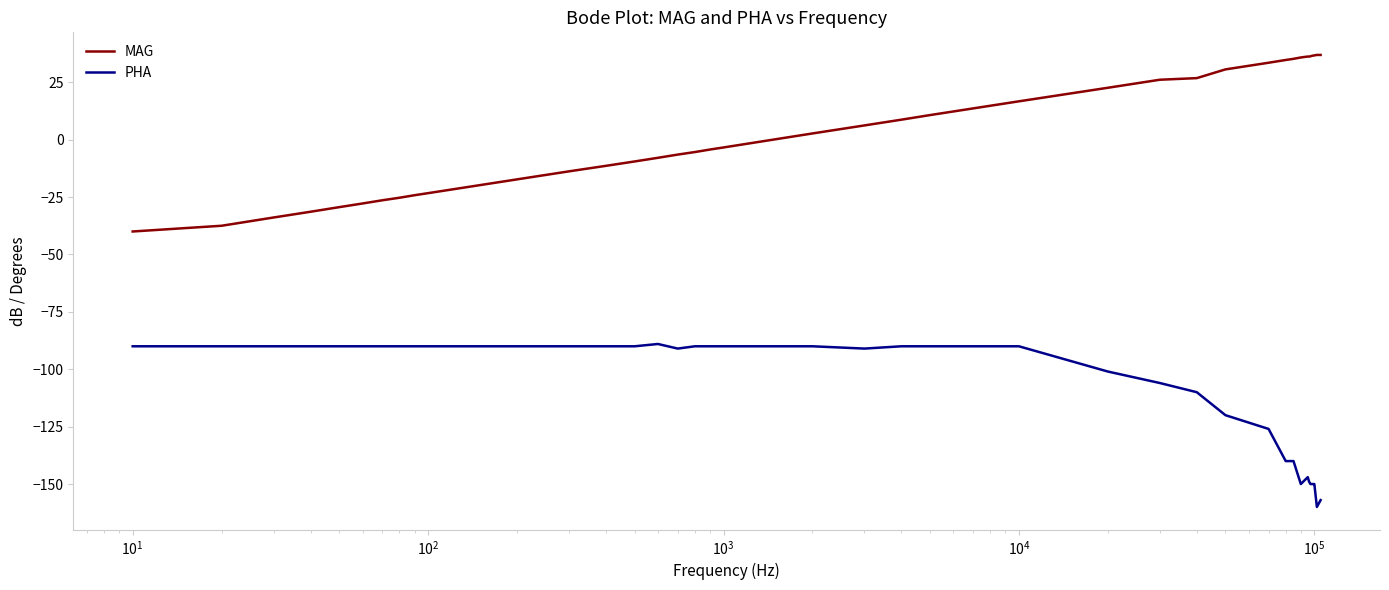

True or false: PHA has more than 0 points higher than both neighbors.

True